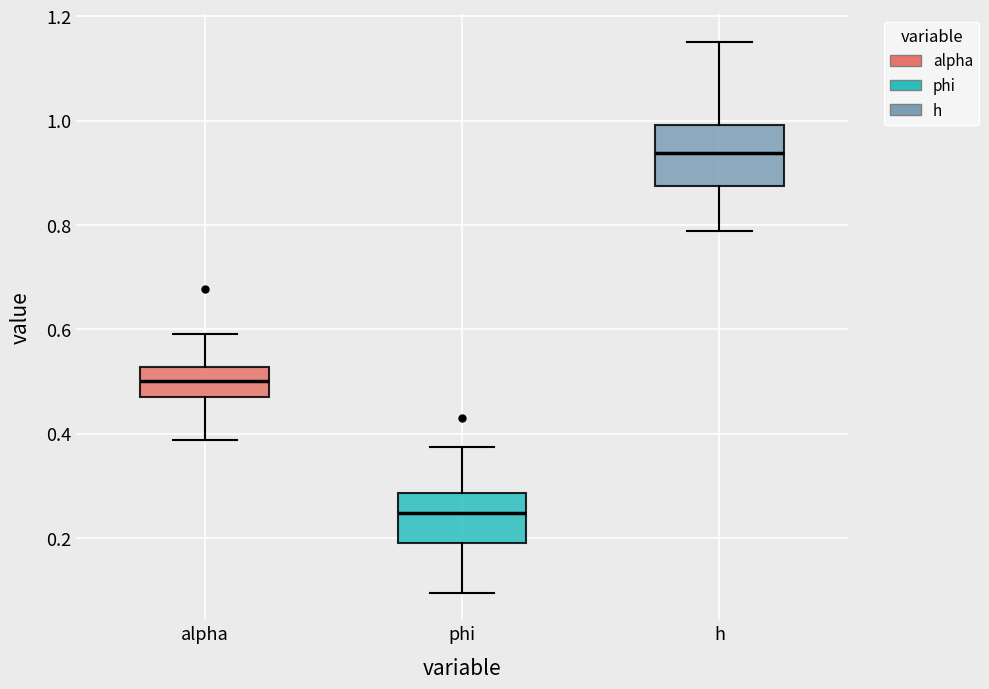

Which box has the lowest median line?

phi